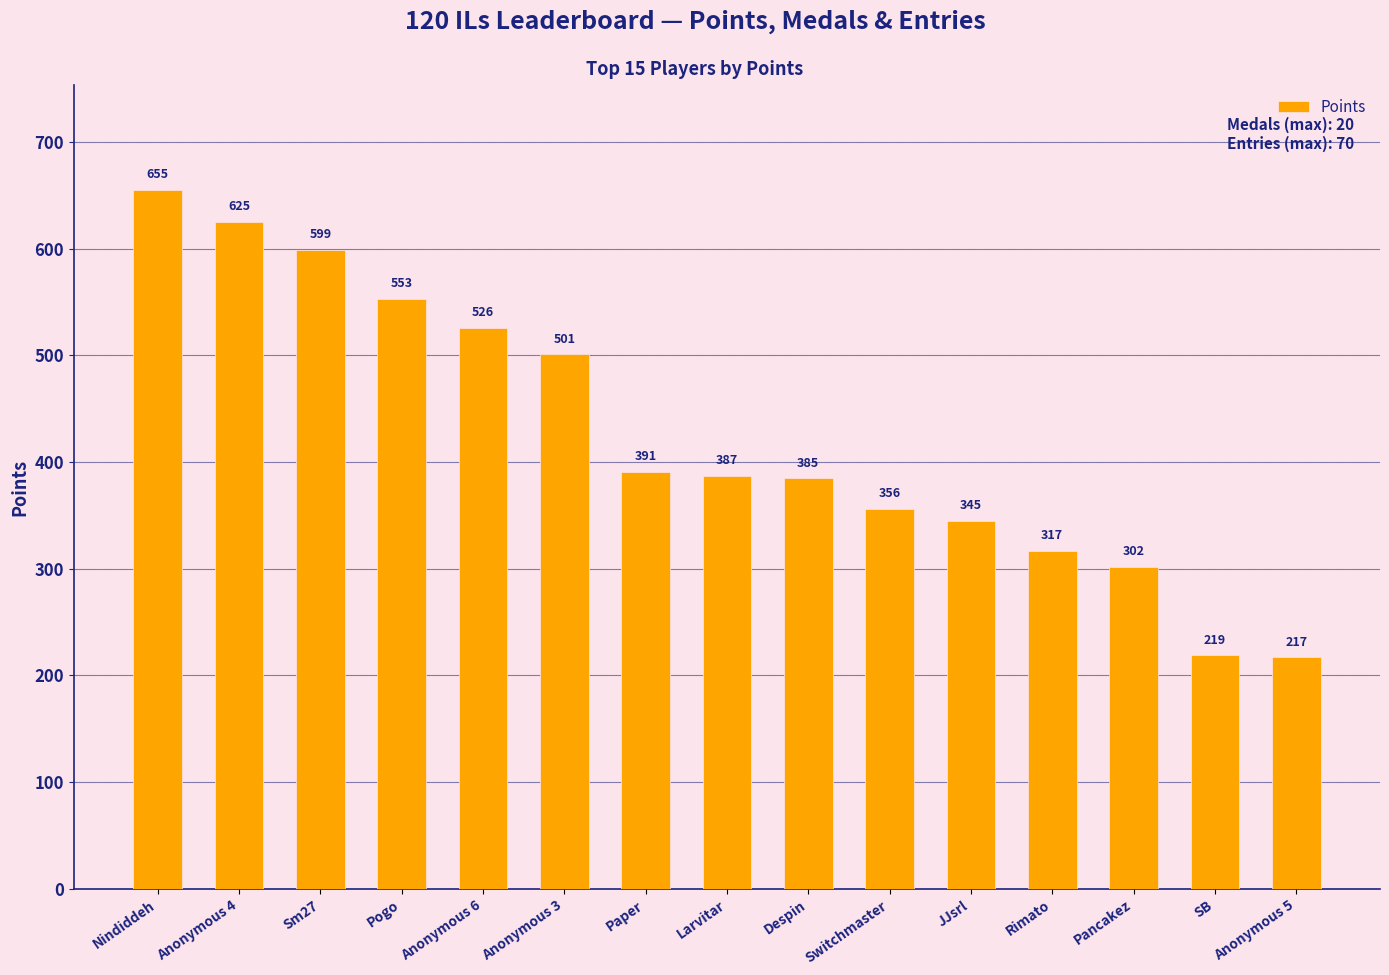

How many data points are less than 387?

7